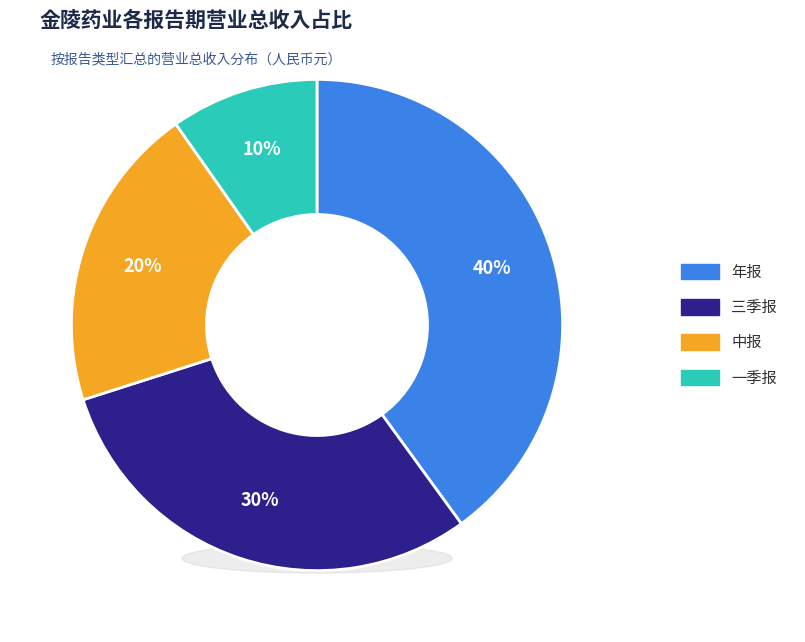

Does 4 account for over 50% of the chart?

No